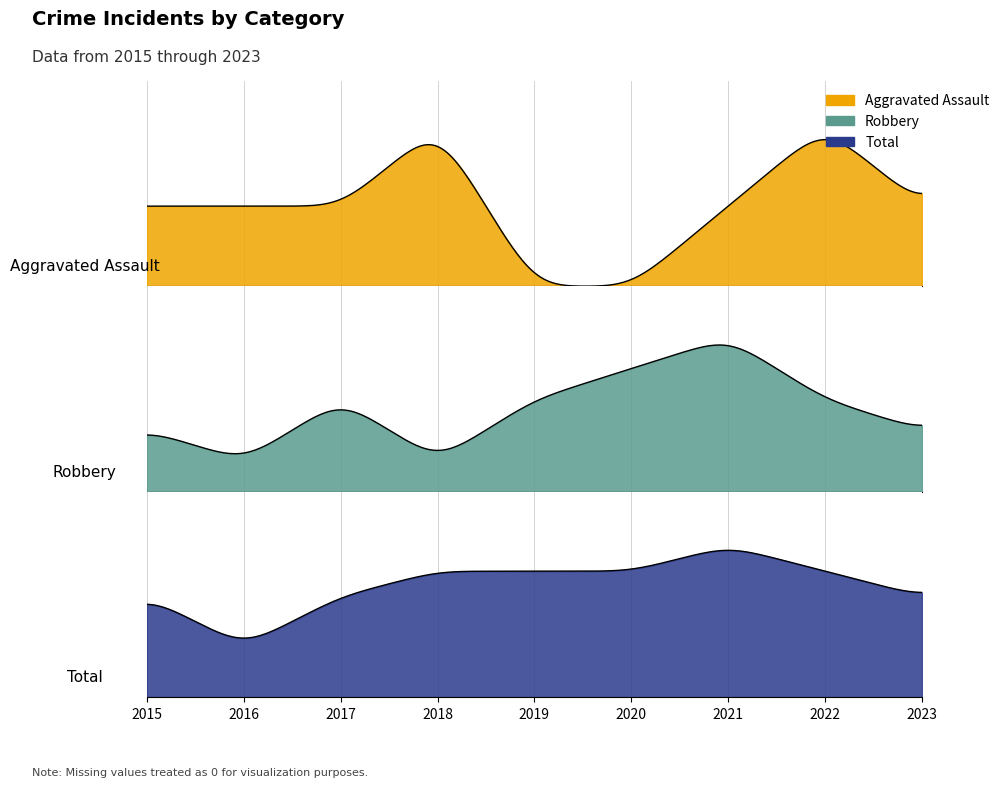

Is the value of Total at 2022 greater than the value of Aggravated Assault at 2015?

Yes